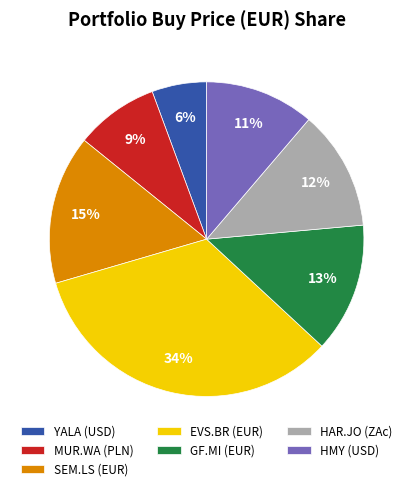

Is there a majority slice in this chart?

No